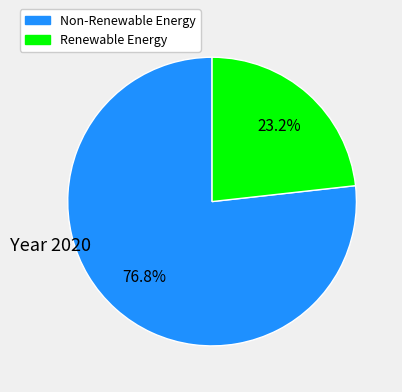

Does any single category account for the majority?

Yes